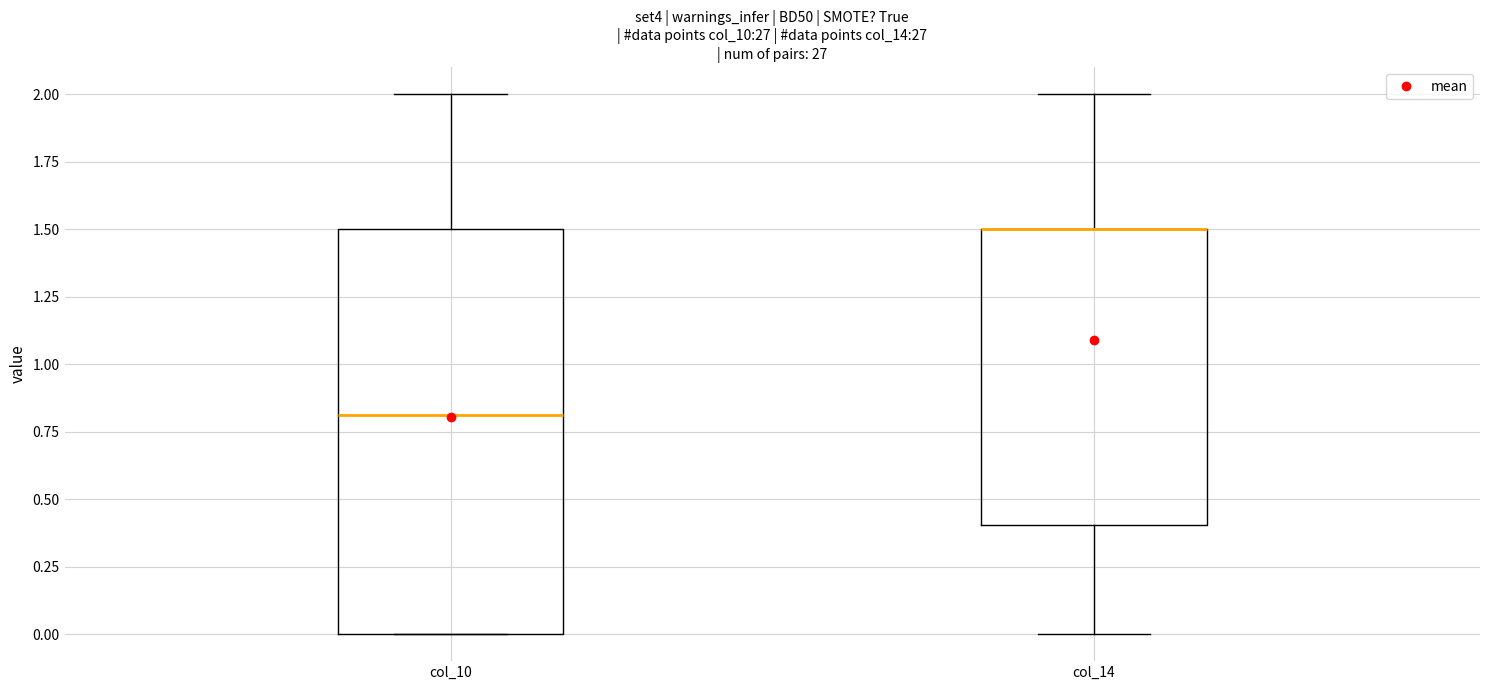

Where does the median line of the box for col_10 sit on the y-axis? The values are not printed on the chart, so give them approximately, as read against the axis.

0.8